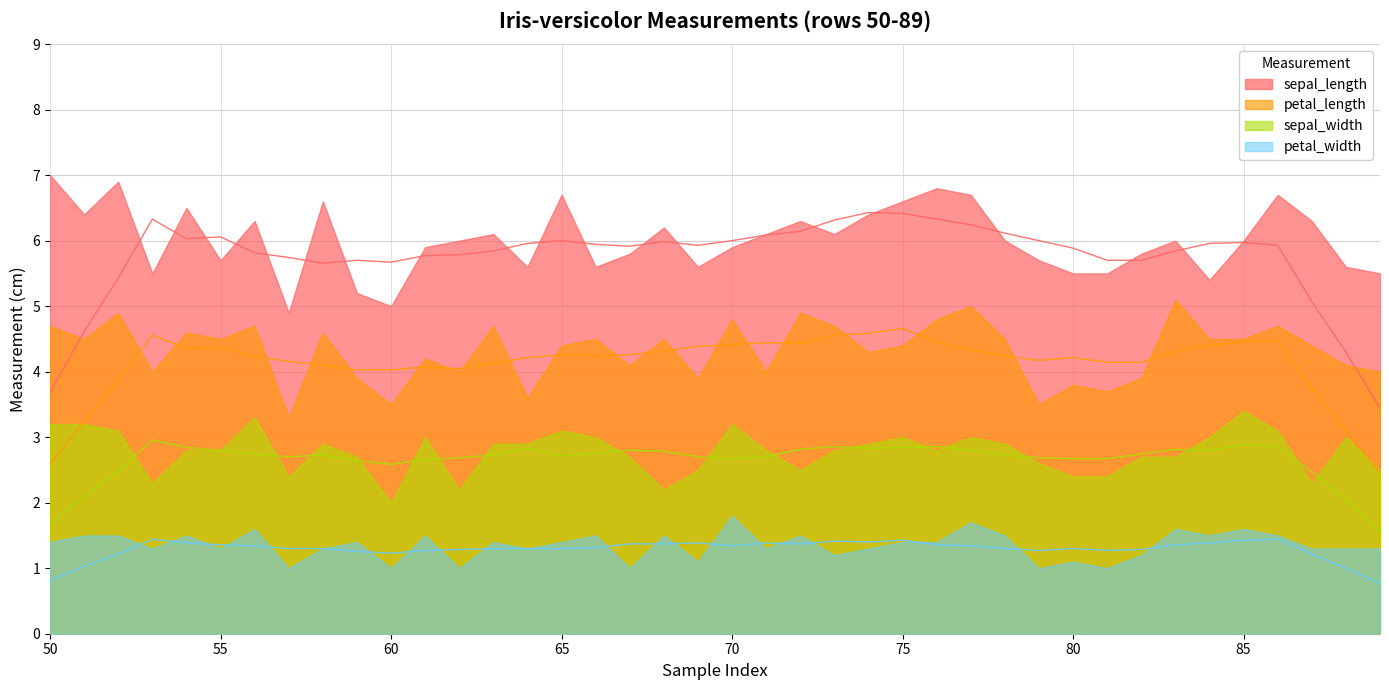

Which series has the largest range (max minus min)?

sepal_length